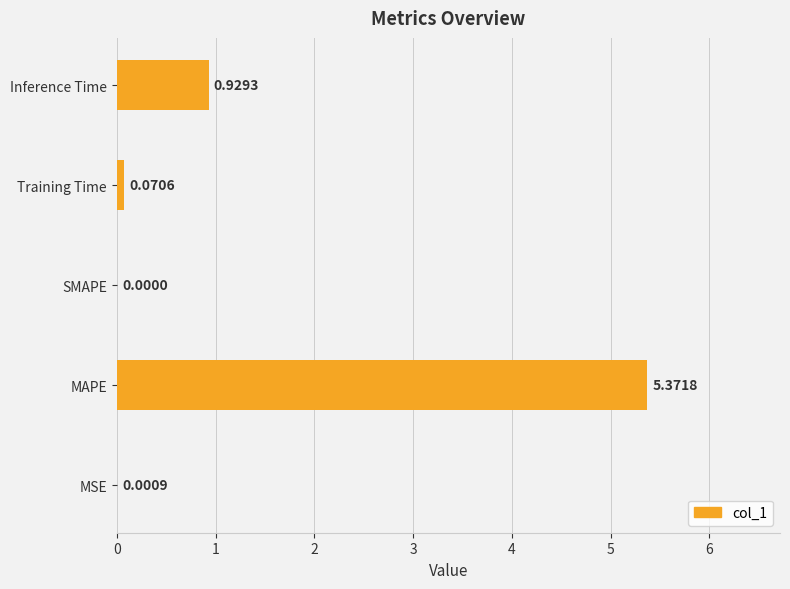

What is the change in value from MAPE to Training Time?

-5.3